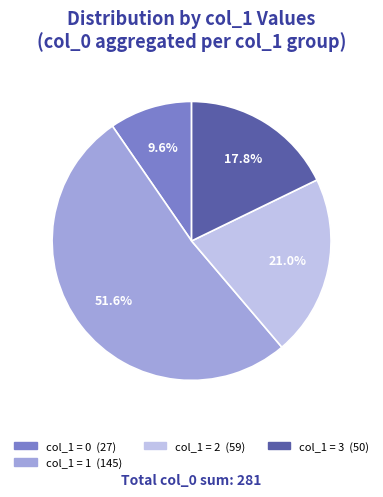

Is there a majority slice in this chart?

Yes